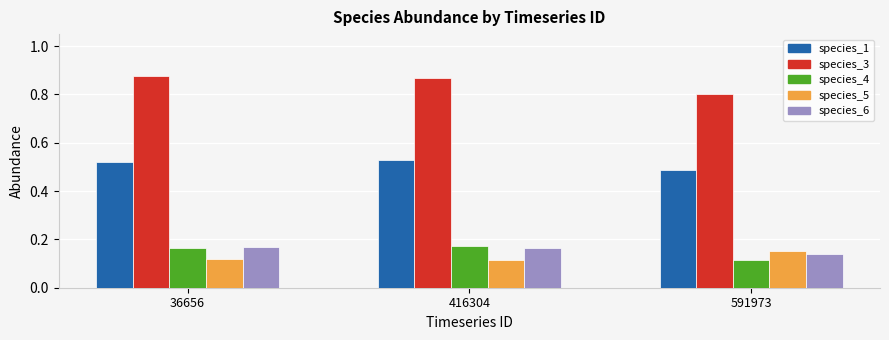

What is the spread (max minus min) of values at 591973?

0.7